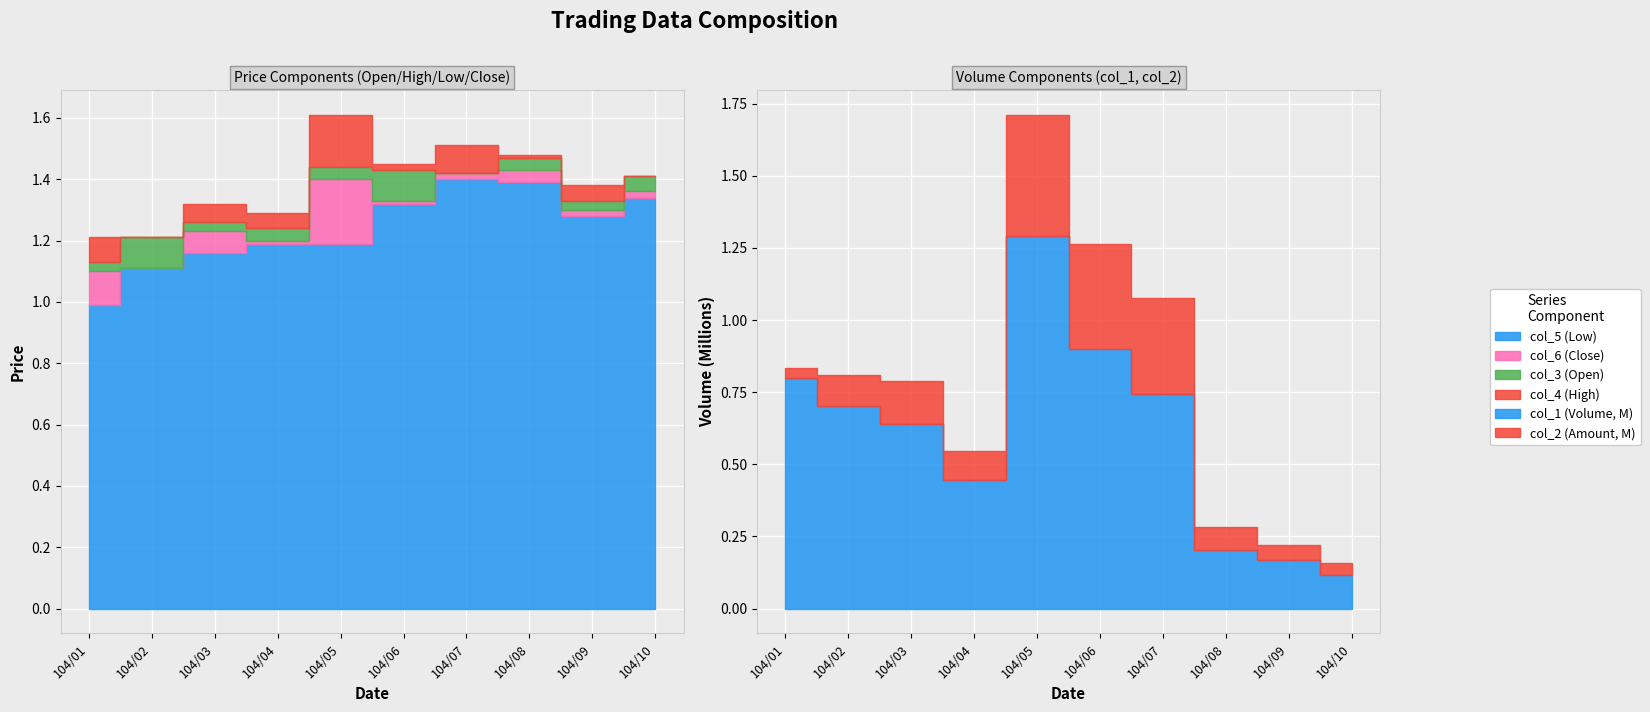

Is the value of col_5 (Low) at 104/09 greater than the value of col_4 (High) at 104/01?

Yes